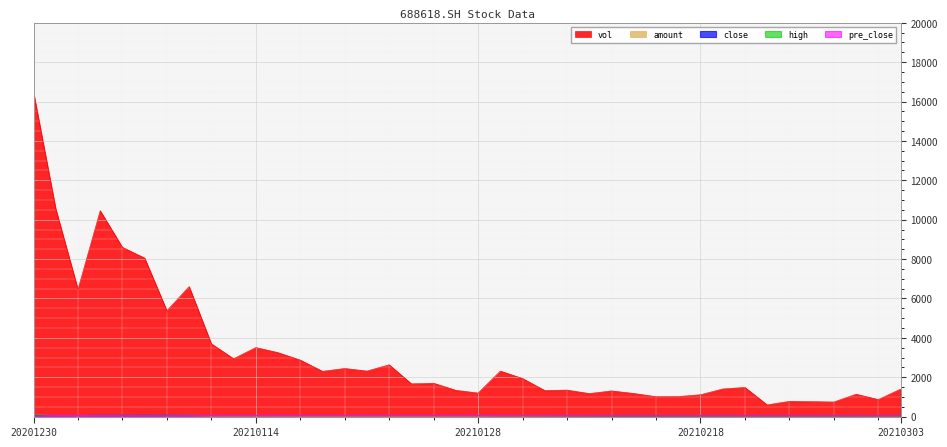

What is the difference between the close values at 20210202 and 20210104?

7.4